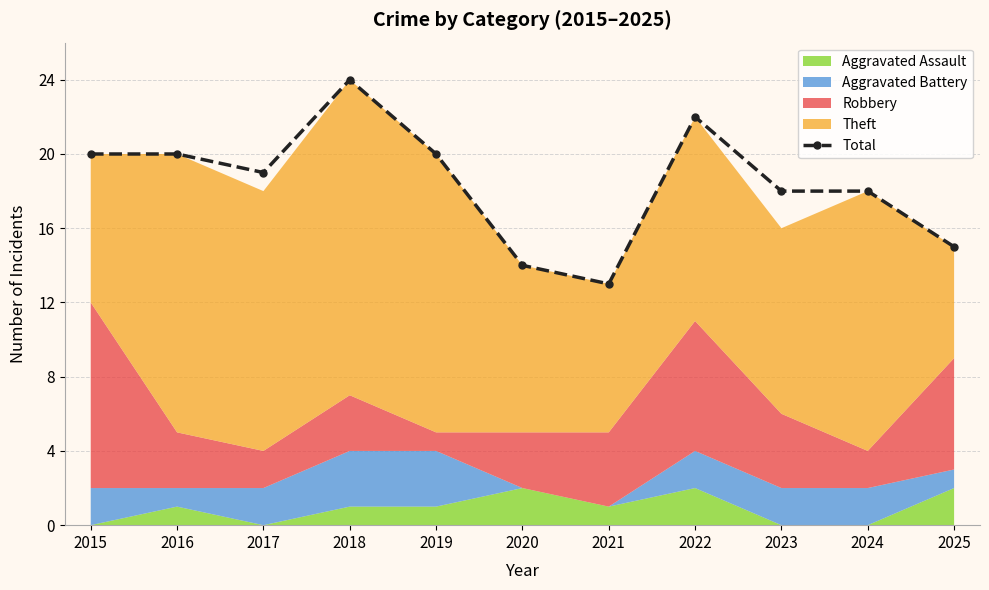

At which category does the data reach its first local peak?

2018